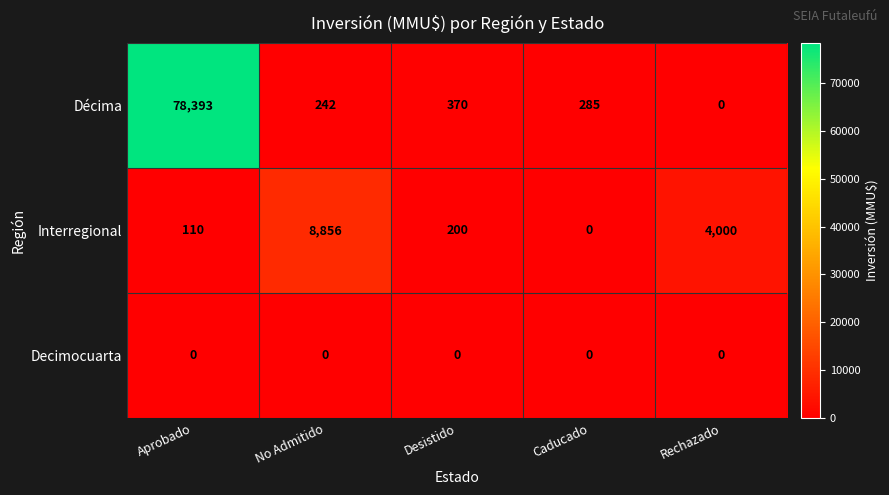

What is the sum of all Interregional values?

13166